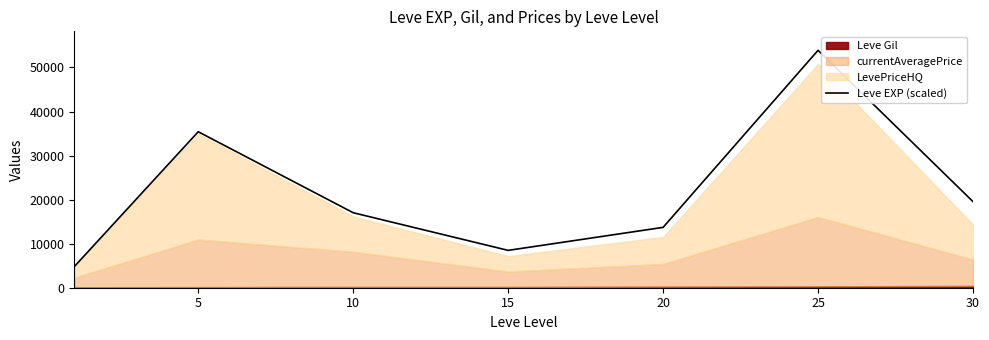

The value of Leve EXP (scaled) at 30 is 19546. True or false?

True